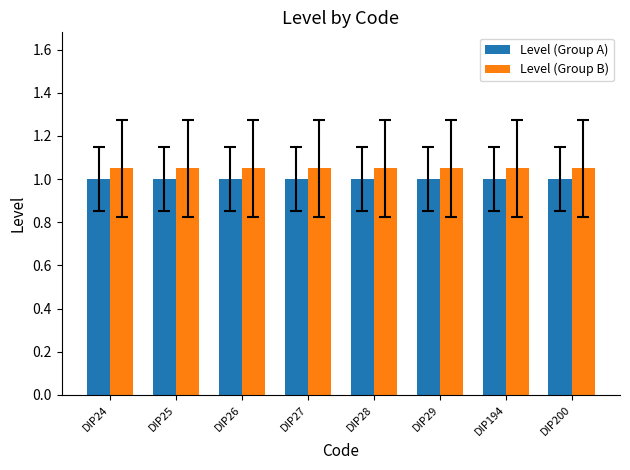

What is the minimum value for Level (Group A)?

1.0